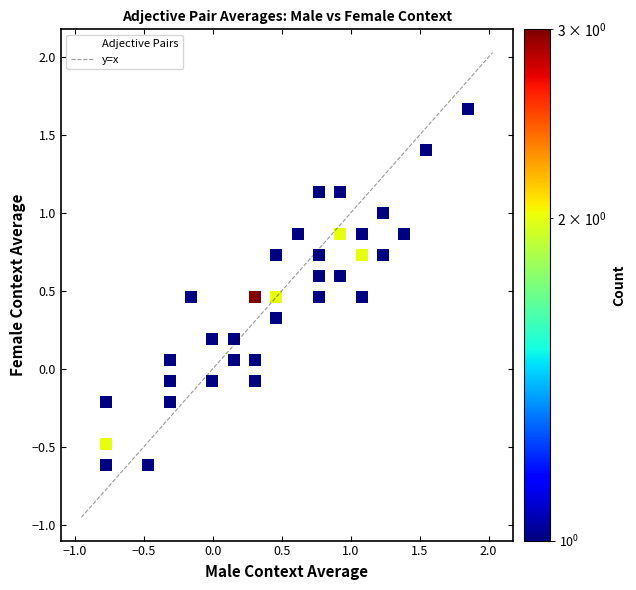

What is the range of Y values (max minus min)?

2.4